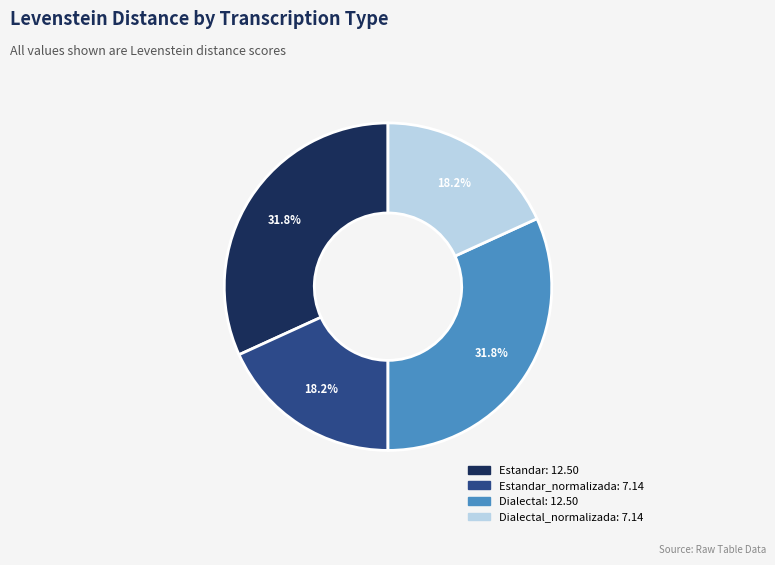

Is there a majority slice in this chart?

No